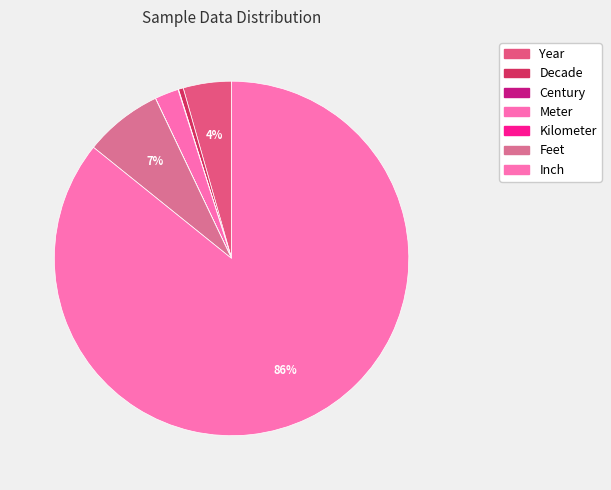

Combined, what portion of the pie is Century and Year?

4.4%